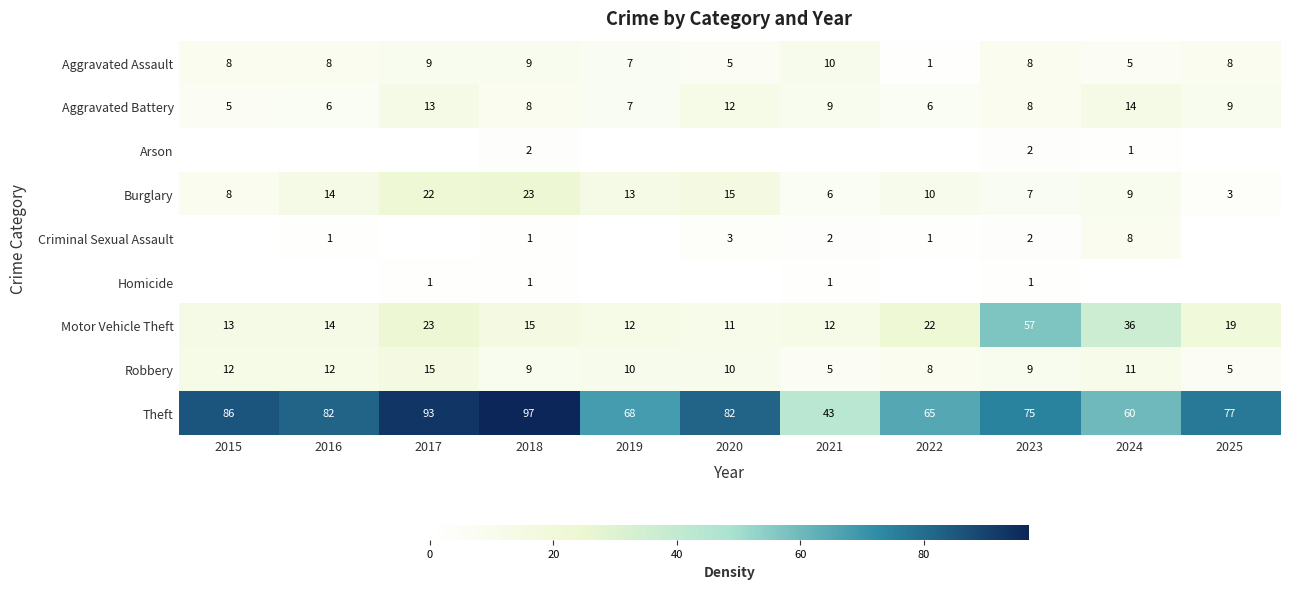

What is the sum of all Motor Vehicle Theft values?

234